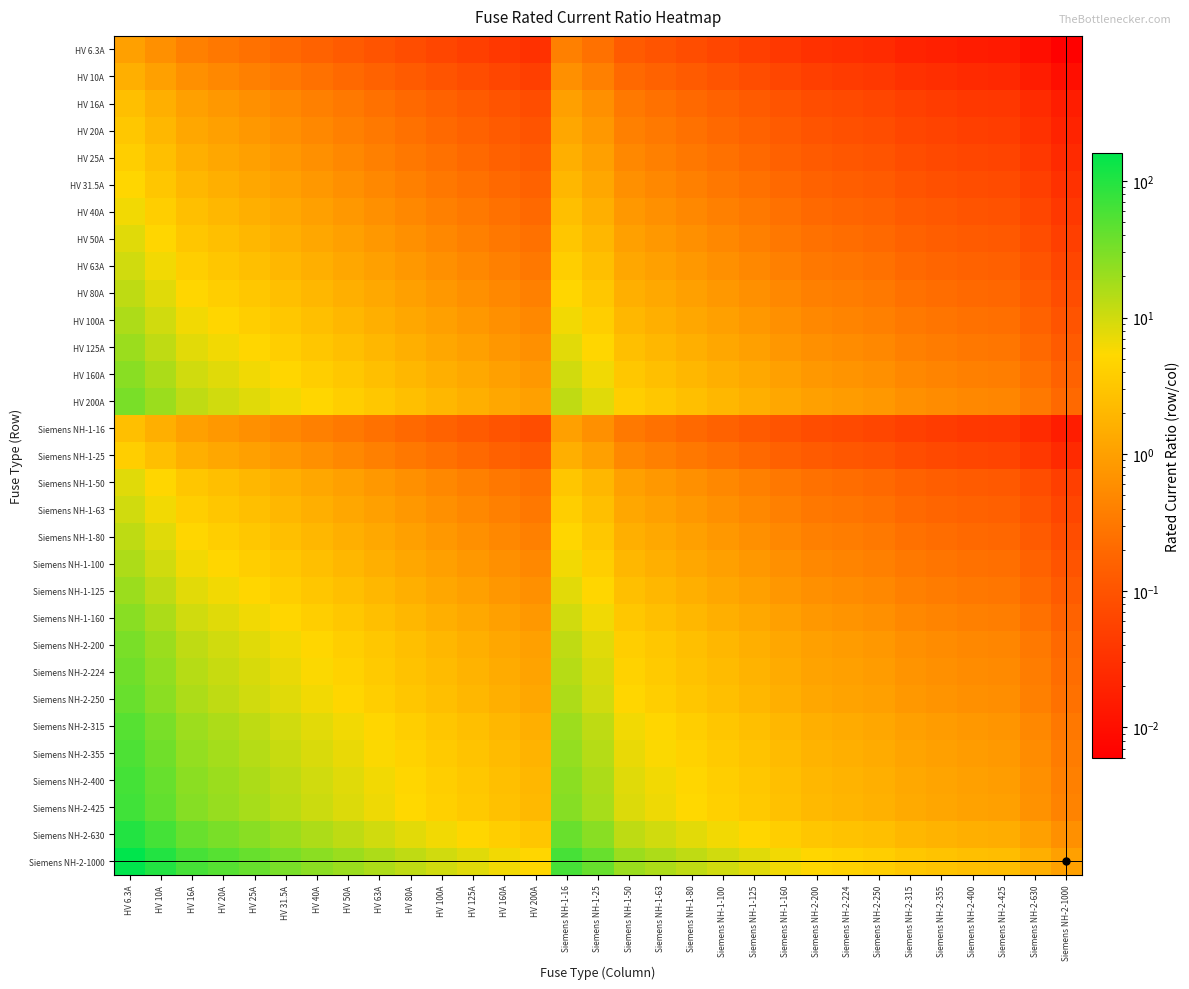

Reading left to right, extract all data points from this chart.

HV 6.3A: HV 6.3A=1.0	HV 10A=0.6	HV 16A=0.4	HV 20A=0.3	HV 25A=0.3	HV 31.5A=0.2	HV 40A=0.2	HV 50A=0.1	HV 63A=0.1	HV 80A=0.1	HV 100A=0.1	HV 125A=0.1	HV 160A=0.0	HV 200A=0.0	Siemens NH-1-16=0.4	Siemens NH-1-25=0.3	Siemens NH-1-50=0.1	Siemens NH-1-63=0.1	Siemens NH-1-80=0.1	Siemens NH-1-100=0.1	Siemens NH-1-125=0.1	Siemens NH-1-160=0.0	Siemens NH-2-200=0.0	Siemens NH-2-224=0.0	Siemens NH-2-250=0.0	Siemens NH-2-315=0.0	Siemens NH-2-355=0.0	Siemens NH-2-400=0.0	Siemens NH-2-425=0.0	Siemens NH-2-630=0.0	Siemens NH-2-1000=0.0
HV 10A: HV 6.3A=1.6	HV 10A=1.0	HV 16A=0.6	HV 20A=0.5	HV 25A=0.4	HV 31.5A=0.3	HV 40A=0.2	HV 50A=0.2	HV 63A=0.2	HV 80A=0.1	HV 100A=0.1	HV 125A=0.1	HV 160A=0.1	HV 200A=0.1	Siemens NH-1-16=0.6	Siemens NH-1-25=0.4	Siemens NH-1-50=0.2	Siemens NH-1-63=0.2	Siemens NH-1-80=0.1	Siemens NH-1-100=0.1	Siemens NH-1-125=0.1	Siemens NH-1-160=0.1	Siemens NH-2-200=0.1	Siemens NH-2-224=0.0	Siemens NH-2-250=0.0	Siemens NH-2-315=0.0	Siemens NH-2-355=0.0	Siemens NH-2-400=0.0	Siemens NH-2-425=0.0	Siemens NH-2-630=0.0	Siemens NH-2-1000=0.0
HV 16A: HV 6.3A=2.5	HV 10A=1.6	HV 16A=1.0	HV 20A=0.8	HV 25A=0.6	HV 31.5A=0.5	HV 40A=0.4	HV 50A=0.3	HV 63A=0.3	HV 80A=0.2	HV 100A=0.2	HV 125A=0.1	HV 160A=0.1	HV 200A=0.1	Siemens NH-1-16=1.0	Siemens NH-1-25=0.6	Siemens NH-1-50=0.3	Siemens NH-1-63=0.3	Siemens NH-1-80=0.2	Siemens NH-1-100=0.2	Siemens NH-1-125=0.1	Siemens NH-1-160=0.1	Siemens NH-2-200=0.1	Siemens NH-2-224=0.1	Siemens NH-2-250=0.1	Siemens NH-2-315=0.1	Siemens NH-2-355=0.0	Siemens NH-2-400=0.0	Siemens NH-2-425=0.0	Siemens NH-2-630=0.0	Siemens NH-2-1000=0.0
HV 20A: HV 6.3A=3.2	HV 10A=2.0	HV 16A=1.2	HV 20A=1.0	HV 25A=0.8	HV 31.5A=0.6	HV 40A=0.5	HV 50A=0.4	HV 63A=0.3	HV 80A=0.2	HV 100A=0.2	HV 125A=0.2	HV 160A=0.1	HV 200A=0.1	Siemens NH-1-16=1.2	Siemens NH-1-25=0.8	Siemens NH-1-50=0.4	Siemens NH-1-63=0.3	Siemens NH-1-80=0.2	Siemens NH-1-100=0.2	Siemens NH-1-125=0.2	Siemens NH-1-160=0.1	Siemens NH-2-200=0.1	Siemens NH-2-224=0.1	Siemens NH-2-250=0.1	Siemens NH-2-315=0.1	Siemens NH-2-355=0.1	Siemens NH-2-400=0.1	Siemens NH-2-425=0.0	Siemens NH-2-630=0.0	Siemens NH-2-1000=0.0
HV 25A: HV 6.3A=4.0	HV 10A=2.5	HV 16A=1.6	HV 20A=1.2	HV 25A=1.0	HV 31.5A=0.8	HV 40A=0.6	HV 50A=0.5	HV 63A=0.4	HV 80A=0.3	HV 100A=0.2	HV 125A=0.2	HV 160A=0.2	HV 200A=0.1	Siemens NH-1-16=1.6	Siemens NH-1-25=1.0	Siemens NH-1-50=0.5	Siemens NH-1-63=0.4	Siemens NH-1-80=0.3	Siemens NH-1-100=0.2	Siemens NH-1-125=0.2	Siemens NH-1-160=0.2	Siemens NH-2-200=0.1	Siemens NH-2-224=0.1	Siemens NH-2-250=0.1	Siemens NH-2-315=0.1	Siemens NH-2-355=0.1	Siemens NH-2-400=0.1	Siemens NH-2-425=0.1	Siemens NH-2-630=0.0	Siemens NH-2-1000=0.0
HV 31.5A: HV 6.3A=5.0	HV 10A=3.1	HV 16A=2.0	HV 20A=1.6	HV 25A=1.3	HV 31.5A=1.0	HV 40A=0.8	HV 50A=0.6	HV 63A=0.5	HV 80A=0.4	HV 100A=0.3	HV 125A=0.3	HV 160A=0.2	HV 200A=0.2	Siemens NH-1-16=2.0	Siemens NH-1-25=1.3	Siemens NH-1-50=0.6	Siemens NH-1-63=0.5	Siemens NH-1-80=0.4	Siemens NH-1-100=0.3	Siemens NH-1-125=0.3	Siemens NH-1-160=0.2	Siemens NH-2-200=0.2	Siemens NH-2-224=0.1	Siemens NH-2-250=0.1	Siemens NH-2-315=0.1	Siemens NH-2-355=0.1	Siemens NH-2-400=0.1	Siemens NH-2-425=0.1	Siemens NH-2-630=0.1	Siemens NH-2-1000=0.0
HV 40A: HV 6.3A=6.3	HV 10A=4.0	HV 16A=2.5	HV 20A=2.0	HV 25A=1.6	HV 31.5A=1.3	HV 40A=1.0	HV 50A=0.8	HV 63A=0.6	HV 80A=0.5	HV 100A=0.4	HV 125A=0.3	HV 160A=0.2	HV 200A=0.2	Siemens NH-1-16=2.5	Siemens NH-1-25=1.6	Siemens NH-1-50=0.8	Siemens NH-1-63=0.6	Siemens NH-1-80=0.5	Siemens NH-1-100=0.4	Siemens NH-1-125=0.3	Siemens NH-1-160=0.2	Siemens NH-2-200=0.2	Siemens NH-2-224=0.2	Siemens NH-2-250=0.2	Siemens NH-2-315=0.1	Siemens NH-2-355=0.1	Siemens NH-2-400=0.1	Siemens NH-2-425=0.1	Siemens NH-2-630=0.1	Siemens NH-2-1000=0.0
HV 50A: HV 6.3A=7.9	HV 10A=5.0	HV 16A=3.1	HV 20A=2.5	HV 25A=2.0	HV 31.5A=1.6	HV 40A=1.2	HV 50A=1.0	HV 63A=0.8	HV 80A=0.6	HV 100A=0.5	HV 125A=0.4	HV 160A=0.3	HV 200A=0.2	Siemens NH-1-16=3.1	Siemens NH-1-25=2.0	Siemens NH-1-50=1.0	Siemens NH-1-63=0.8	Siemens NH-1-80=0.6	Siemens NH-1-100=0.5	Siemens NH-1-125=0.4	Siemens NH-1-160=0.3	Siemens NH-2-200=0.2	Siemens NH-2-224=0.2	Siemens NH-2-250=0.2	Siemens NH-2-315=0.2	Siemens NH-2-355=0.1	Siemens NH-2-400=0.1	Siemens NH-2-425=0.1	Siemens NH-2-630=0.1	Siemens NH-2-1000=0.1
HV 63A: HV 6.3A=10.0	HV 10A=6.3	HV 16A=3.9	HV 20A=3.1	HV 25A=2.5	HV 31.5A=2.0	HV 40A=1.6	HV 50A=1.3	HV 63A=1.0	HV 80A=0.8	HV 100A=0.6	HV 125A=0.5	HV 160A=0.4	HV 200A=0.3	Siemens NH-1-16=3.9	Siemens NH-1-25=2.5	Siemens NH-1-50=1.3	Siemens NH-1-63=1.0	Siemens NH-1-80=0.8	Siemens NH-1-100=0.6	Siemens NH-1-125=0.5	Siemens NH-1-160=0.4	Siemens NH-2-200=0.3	Siemens NH-2-224=0.3	Siemens NH-2-250=0.3	Siemens NH-2-315=0.2	Siemens NH-2-355=0.2	Siemens NH-2-400=0.2	Siemens NH-2-425=0.1	Siemens NH-2-630=0.1	Siemens NH-2-1000=0.1
HV 80A: HV 6.3A=12.7	HV 10A=8.0	HV 16A=5.0	HV 20A=4.0	HV 25A=3.2	HV 31.5A=2.5	HV 40A=2.0	HV 50A=1.6	HV 63A=1.3	HV 80A=1.0	HV 100A=0.8	HV 125A=0.6	HV 160A=0.5	HV 200A=0.4	Siemens NH-1-16=5.0	Siemens NH-1-25=3.2	Siemens NH-1-50=1.6	Siemens NH-1-63=1.3	Siemens NH-1-80=1.0	Siemens NH-1-100=0.8	Siemens NH-1-125=0.6	Siemens NH-1-160=0.5	Siemens NH-2-200=0.4	Siemens NH-2-224=0.4	Siemens NH-2-250=0.3	Siemens NH-2-315=0.3	Siemens NH-2-355=0.2	Siemens NH-2-400=0.2	Siemens NH-2-425=0.2	Siemens NH-2-630=0.1	Siemens NH-2-1000=0.1
HV 100A: HV 6.3A=15.9	HV 10A=10.0	HV 16A=6.2	HV 20A=5.0	HV 25A=4.0	HV 31.5A=3.2	HV 40A=2.5	HV 50A=2.0	HV 63A=1.6	HV 80A=1.2	HV 100A=1.0	HV 125A=0.8	HV 160A=0.6	HV 200A=0.5	Siemens NH-1-16=6.2	Siemens NH-1-25=4.0	Siemens NH-1-50=2.0	Siemens NH-1-63=1.6	Siemens NH-1-80=1.2	Siemens NH-1-100=1.0	Siemens NH-1-125=0.8	Siemens NH-1-160=0.6	Siemens NH-2-200=0.5	Siemens NH-2-224=0.4	Siemens NH-2-250=0.4	Siemens NH-2-315=0.3	Siemens NH-2-355=0.3	Siemens NH-2-400=0.2	Siemens NH-2-425=0.2	Siemens NH-2-630=0.2	Siemens NH-2-1000=0.1
HV 125A: HV 6.3A=19.8	HV 10A=12.5	HV 16A=7.8	HV 20A=6.2	HV 25A=5.0	HV 31.5A=4.0	HV 40A=3.1	HV 50A=2.5	HV 63A=2.0	HV 80A=1.6	HV 100A=1.2	HV 125A=1.0	HV 160A=0.8	HV 200A=0.6	Siemens NH-1-16=7.8	Siemens NH-1-25=5.0	Siemens NH-1-50=2.5	Siemens NH-1-63=2.0	Siemens NH-1-80=1.6	Siemens NH-1-100=1.2	Siemens NH-1-125=1.0	Siemens NH-1-160=0.8	Siemens NH-2-200=0.6	Siemens NH-2-224=0.6	Siemens NH-2-250=0.5	Siemens NH-2-315=0.4	Siemens NH-2-355=0.4	Siemens NH-2-400=0.3	Siemens NH-2-425=0.3	Siemens NH-2-630=0.2	Siemens NH-2-1000=0.1
HV 160A: HV 6.3A=25.4	HV 10A=16.0	HV 16A=10.0	HV 20A=8.0	HV 25A=6.4	HV 31.5A=5.1	HV 40A=4.0	HV 50A=3.2	HV 63A=2.5	HV 80A=2.0	HV 100A=1.6	HV 125A=1.3	HV 160A=1.0	HV 200A=0.8	Siemens NH-1-16=10.0	Siemens NH-1-25=6.4	Siemens NH-1-50=3.2	Siemens NH-1-63=2.5	Siemens NH-1-80=2.0	Siemens NH-1-100=1.6	Siemens NH-1-125=1.3	Siemens NH-1-160=1.0	Siemens NH-2-200=0.8	Siemens NH-2-224=0.7	Siemens NH-2-250=0.6	Siemens NH-2-315=0.5	Siemens NH-2-355=0.5	Siemens NH-2-400=0.4	Siemens NH-2-425=0.4	Siemens NH-2-630=0.3	Siemens NH-2-1000=0.2
HV 200A: HV 6.3A=31.7	HV 10A=20.0	HV 16A=12.5	HV 20A=10.0	HV 25A=8.0	HV 31.5A=6.3	HV 40A=5.0	HV 50A=4.0	HV 63A=3.2	HV 80A=2.5	HV 100A=2.0	HV 125A=1.6	HV 160A=1.2	HV 200A=1.0	Siemens NH-1-16=12.5	Siemens NH-1-25=8.0	Siemens NH-1-50=4.0	Siemens NH-1-63=3.2	Siemens NH-1-80=2.5	Siemens NH-1-100=2.0	Siemens NH-1-125=1.6	Siemens NH-1-160=1.2	Siemens NH-2-200=1.0	Siemens NH-2-224=0.9	Siemens NH-2-250=0.8	Siemens NH-2-315=0.6	Siemens NH-2-355=0.6	Siemens NH-2-400=0.5	Siemens NH-2-425=0.5	Siemens NH-2-630=0.3	Siemens NH-2-1000=0.2
Siemens NH-1-16: HV 6.3A=2.5	HV 10A=1.6	HV 16A=1.0	HV 20A=0.8	HV 25A=0.6	HV 31.5A=0.5	HV 40A=0.4	HV 50A=0.3	HV 63A=0.3	HV 80A=0.2	HV 100A=0.2	HV 125A=0.1	HV 160A=0.1	HV 200A=0.1	Siemens NH-1-16=1.0	Siemens NH-1-25=0.6	Siemens NH-1-50=0.3	Siemens NH-1-63=0.3	Siemens NH-1-80=0.2	Siemens NH-1-100=0.2	Siemens NH-1-125=0.1	Siemens NH-1-160=0.1	Siemens NH-2-200=0.1	Siemens NH-2-224=0.1	Siemens NH-2-250=0.1	Siemens NH-2-315=0.1	Siemens NH-2-355=0.0	Siemens NH-2-400=0.0	Siemens NH-2-425=0.0	Siemens NH-2-630=0.0	Siemens NH-2-1000=0.0
Siemens NH-1-25: HV 6.3A=4.0	HV 10A=2.5	HV 16A=1.6	HV 20A=1.2	HV 25A=1.0	HV 31.5A=0.8	HV 40A=0.6	HV 50A=0.5	HV 63A=0.4	HV 80A=0.3	HV 100A=0.2	HV 125A=0.2	HV 160A=0.2	HV 200A=0.1	Siemens NH-1-16=1.6	Siemens NH-1-25=1.0	Siemens NH-1-50=0.5	Siemens NH-1-63=0.4	Siemens NH-1-80=0.3	Siemens NH-1-100=0.2	Siemens NH-1-125=0.2	Siemens NH-1-160=0.2	Siemens NH-2-200=0.1	Siemens NH-2-224=0.1	Siemens NH-2-250=0.1	Siemens NH-2-315=0.1	Siemens NH-2-355=0.1	Siemens NH-2-400=0.1	Siemens NH-2-425=0.1	Siemens NH-2-630=0.0	Siemens NH-2-1000=0.0
Siemens NH-1-50: HV 6.3A=7.9	HV 10A=5.0	HV 16A=3.1	HV 20A=2.5	HV 25A=2.0	HV 31.5A=1.6	HV 40A=1.2	HV 50A=1.0	HV 63A=0.8	HV 80A=0.6	HV 100A=0.5	HV 125A=0.4	HV 160A=0.3	HV 200A=0.2	Siemens NH-1-16=3.1	Siemens NH-1-25=2.0	Siemens NH-1-50=1.0	Siemens NH-1-63=0.8	Siemens NH-1-80=0.6	Siemens NH-1-100=0.5	Siemens NH-1-125=0.4	Siemens NH-1-160=0.3	Siemens NH-2-200=0.2	Siemens NH-2-224=0.2	Siemens NH-2-250=0.2	Siemens NH-2-315=0.2	Siemens NH-2-355=0.1	Siemens NH-2-400=0.1	Siemens NH-2-425=0.1	Siemens NH-2-630=0.1	Siemens NH-2-1000=0.1
Siemens NH-1-63: HV 6.3A=10.0	HV 10A=6.3	HV 16A=3.9	HV 20A=3.1	HV 25A=2.5	HV 31.5A=2.0	HV 40A=1.6	HV 50A=1.3	HV 63A=1.0	HV 80A=0.8	HV 100A=0.6	HV 125A=0.5	HV 160A=0.4	HV 200A=0.3	Siemens NH-1-16=3.9	Siemens NH-1-25=2.5	Siemens NH-1-50=1.3	Siemens NH-1-63=1.0	Siemens NH-1-80=0.8	Siemens NH-1-100=0.6	Siemens NH-1-125=0.5	Siemens NH-1-160=0.4	Siemens NH-2-200=0.3	Siemens NH-2-224=0.3	Siemens NH-2-250=0.3	Siemens NH-2-315=0.2	Siemens NH-2-355=0.2	Siemens NH-2-400=0.2	Siemens NH-2-425=0.1	Siemens NH-2-630=0.1	Siemens NH-2-1000=0.1
Siemens NH-1-80: HV 6.3A=12.7	HV 10A=8.0	HV 16A=5.0	HV 20A=4.0	HV 25A=3.2	HV 31.5A=2.5	HV 40A=2.0	HV 50A=1.6	HV 63A=1.3	HV 80A=1.0	HV 100A=0.8	HV 125A=0.6	HV 160A=0.5	HV 200A=0.4	Siemens NH-1-16=5.0	Siemens NH-1-25=3.2	Siemens NH-1-50=1.6	Siemens NH-1-63=1.3	Siemens NH-1-80=1.0	Siemens NH-1-100=0.8	Siemens NH-1-125=0.6	Siemens NH-1-160=0.5	Siemens NH-2-200=0.4	Siemens NH-2-224=0.4	Siemens NH-2-250=0.3	Siemens NH-2-315=0.3	Siemens NH-2-355=0.2	Siemens NH-2-400=0.2	Siemens NH-2-425=0.2	Siemens NH-2-630=0.1	Siemens NH-2-1000=0.1
Siemens NH-1-100: HV 6.3A=15.9	HV 10A=10.0	HV 16A=6.2	HV 20A=5.0	HV 25A=4.0	HV 31.5A=3.2	HV 40A=2.5	HV 50A=2.0	HV 63A=1.6	HV 80A=1.2	HV 100A=1.0	HV 125A=0.8	HV 160A=0.6	HV 200A=0.5	Siemens NH-1-16=6.2	Siemens NH-1-25=4.0	Siemens NH-1-50=2.0	Siemens NH-1-63=1.6	Siemens NH-1-80=1.2	Siemens NH-1-100=1.0	Siemens NH-1-125=0.8	Siemens NH-1-160=0.6	Siemens NH-2-200=0.5	Siemens NH-2-224=0.4	Siemens NH-2-250=0.4	Siemens NH-2-315=0.3	Siemens NH-2-355=0.3	Siemens NH-2-400=0.2	Siemens NH-2-425=0.2	Siemens NH-2-630=0.2	Siemens NH-2-1000=0.1
Siemens NH-1-125: HV 6.3A=19.8	HV 10A=12.5	HV 16A=7.8	HV 20A=6.2	HV 25A=5.0	HV 31.5A=4.0	HV 40A=3.1	HV 50A=2.5	HV 63A=2.0	HV 80A=1.6	HV 100A=1.2	HV 125A=1.0	HV 160A=0.8	HV 200A=0.6	Siemens NH-1-16=7.8	Siemens NH-1-25=5.0	Siemens NH-1-50=2.5	Siemens NH-1-63=2.0	Siemens NH-1-80=1.6	Siemens NH-1-100=1.2	Siemens NH-1-125=1.0	Siemens NH-1-160=0.8	Siemens NH-2-200=0.6	Siemens NH-2-224=0.6	Siemens NH-2-250=0.5	Siemens NH-2-315=0.4	Siemens NH-2-355=0.4	Siemens NH-2-400=0.3	Siemens NH-2-425=0.3	Siemens NH-2-630=0.2	Siemens NH-2-1000=0.1
Siemens NH-1-160: HV 6.3A=25.4	HV 10A=16.0	HV 16A=10.0	HV 20A=8.0	HV 25A=6.4	HV 31.5A=5.1	HV 40A=4.0	HV 50A=3.2	HV 63A=2.5	HV 80A=2.0	HV 100A=1.6	HV 125A=1.3	HV 160A=1.0	HV 200A=0.8	Siemens NH-1-16=10.0	Siemens NH-1-25=6.4	Siemens NH-1-50=3.2	Siemens NH-1-63=2.5	Siemens NH-1-80=2.0	Siemens NH-1-100=1.6	Siemens NH-1-125=1.3	Siemens NH-1-160=1.0	Siemens NH-2-200=0.8	Siemens NH-2-224=0.7	Siemens NH-2-250=0.6	Siemens NH-2-315=0.5	Siemens NH-2-355=0.5	Siemens NH-2-400=0.4	Siemens NH-2-425=0.4	Siemens NH-2-630=0.3	Siemens NH-2-1000=0.2
Siemens NH-2-200: HV 6.3A=31.7	HV 10A=20.0	HV 16A=12.5	HV 20A=10.0	HV 25A=8.0	HV 31.5A=6.3	HV 40A=5.0	HV 50A=4.0	HV 63A=3.2	HV 80A=2.5	HV 100A=2.0	HV 125A=1.6	HV 160A=1.2	HV 200A=1.0	Siemens NH-1-16=12.5	Siemens NH-1-25=8.0	Siemens NH-1-50=4.0	Siemens NH-1-63=3.2	Siemens NH-1-80=2.5	Siemens NH-1-100=2.0	Siemens NH-1-125=1.6	Siemens NH-1-160=1.2	Siemens NH-2-200=1.0	Siemens NH-2-224=0.9	Siemens NH-2-250=0.8	Siemens NH-2-315=0.6	Siemens NH-2-355=0.6	Siemens NH-2-400=0.5	Siemens NH-2-425=0.5	Siemens NH-2-630=0.3	Siemens NH-2-1000=0.2
Siemens NH-2-224: HV 6.3A=35.6	HV 10A=22.4	HV 16A=14.0	HV 20A=11.2	HV 25A=9.0	HV 31.5A=7.1	HV 40A=5.6	HV 50A=4.5	HV 63A=3.6	HV 80A=2.8	HV 100A=2.2	HV 125A=1.8	HV 160A=1.4	HV 200A=1.1	Siemens NH-1-16=14.0	Siemens NH-1-25=9.0	Siemens NH-1-50=4.5	Siemens NH-1-63=3.6	Siemens NH-1-80=2.8	Siemens NH-1-100=2.2	Siemens NH-1-125=1.8	Siemens NH-1-160=1.4	Siemens NH-2-200=1.1	Siemens NH-2-224=1.0	Siemens NH-2-250=0.9	Siemens NH-2-315=0.7	Siemens NH-2-355=0.6	Siemens NH-2-400=0.6	Siemens NH-2-425=0.5	Siemens NH-2-630=0.4	Siemens NH-2-1000=0.2
Siemens NH-2-250: HV 6.3A=39.7	HV 10A=25.0	HV 16A=15.6	HV 20A=12.5	HV 25A=10.0	HV 31.5A=7.9	HV 40A=6.2	HV 50A=5.0	HV 63A=4.0	HV 80A=3.1	HV 100A=2.5	HV 125A=2.0	HV 160A=1.6	HV 200A=1.2	Siemens NH-1-16=15.6	Siemens NH-1-25=10.0	Siemens NH-1-50=5.0	Siemens NH-1-63=4.0	Siemens NH-1-80=3.1	Siemens NH-1-100=2.5	Siemens NH-1-125=2.0	Siemens NH-1-160=1.6	Siemens NH-2-200=1.2	Siemens NH-2-224=1.1	Siemens NH-2-250=1.0	Siemens NH-2-315=0.8	Siemens NH-2-355=0.7	Siemens NH-2-400=0.6	Siemens NH-2-425=0.6	Siemens NH-2-630=0.4	Siemens NH-2-1000=0.2
Siemens NH-2-315: HV 6.3A=50.0	HV 10A=31.5	HV 16A=19.7	HV 20A=15.8	HV 25A=12.6	HV 31.5A=10.0	HV 40A=7.9	HV 50A=6.3	HV 63A=5.0	HV 80A=3.9	HV 100A=3.1	HV 125A=2.5	HV 160A=2.0	HV 200A=1.6	Siemens NH-1-16=19.7	Siemens NH-1-25=12.6	Siemens NH-1-50=6.3	Siemens NH-1-63=5.0	Siemens NH-1-80=3.9	Siemens NH-1-100=3.1	Siemens NH-1-125=2.5	Siemens NH-1-160=2.0	Siemens NH-2-200=1.6	Siemens NH-2-224=1.4	Siemens NH-2-250=1.3	Siemens NH-2-315=1.0	Siemens NH-2-355=0.9	Siemens NH-2-400=0.8	Siemens NH-2-425=0.7	Siemens NH-2-630=0.5	Siemens NH-2-1000=0.3
Siemens NH-2-355: HV 6.3A=56.3	HV 10A=35.5	HV 16A=22.2	HV 20A=17.8	HV 25A=14.2	HV 31.5A=11.3	HV 40A=8.9	HV 50A=7.1	HV 63A=5.6	HV 80A=4.4	HV 100A=3.5	HV 125A=2.8	HV 160A=2.2	HV 200A=1.8	Siemens NH-1-16=22.2	Siemens NH-1-25=14.2	Siemens NH-1-50=7.1	Siemens NH-1-63=5.6	Siemens NH-1-80=4.4	Siemens NH-1-100=3.5	Siemens NH-1-125=2.8	Siemens NH-1-160=2.2	Siemens NH-2-200=1.8	Siemens NH-2-224=1.6	Siemens NH-2-250=1.4	Siemens NH-2-315=1.1	Siemens NH-2-355=1.0	Siemens NH-2-400=0.9	Siemens NH-2-425=0.8	Siemens NH-2-630=0.6	Siemens NH-2-1000=0.4
Siemens NH-2-400: HV 6.3A=63.5	HV 10A=40.0	HV 16A=25.0	HV 20A=20.0	HV 25A=16.0	HV 31.5A=12.7	HV 40A=10.0	HV 50A=8.0	HV 63A=6.3	HV 80A=5.0	HV 100A=4.0	HV 125A=3.2	HV 160A=2.5	HV 200A=2.0	Siemens NH-1-16=25.0	Siemens NH-1-25=16.0	Siemens NH-1-50=8.0	Siemens NH-1-63=6.3	Siemens NH-1-80=5.0	Siemens NH-1-100=4.0	Siemens NH-1-125=3.2	Siemens NH-1-160=2.5	Siemens NH-2-200=2.0	Siemens NH-2-224=1.8	Siemens NH-2-250=1.6	Siemens NH-2-315=1.3	Siemens NH-2-355=1.1	Siemens NH-2-400=1.0	Siemens NH-2-425=0.9	Siemens NH-2-630=0.6	Siemens NH-2-1000=0.4
Siemens NH-2-425: HV 6.3A=67.5	HV 10A=42.5	HV 16A=26.6	HV 20A=21.2	HV 25A=17.0	HV 31.5A=13.5	HV 40A=10.6	HV 50A=8.5	HV 63A=6.7	HV 80A=5.3	HV 100A=4.2	HV 125A=3.4	HV 160A=2.7	HV 200A=2.1	Siemens NH-1-16=26.6	Siemens NH-1-25=17.0	Siemens NH-1-50=8.5	Siemens NH-1-63=6.7	Siemens NH-1-80=5.3	Siemens NH-1-100=4.2	Siemens NH-1-125=3.4	Siemens NH-1-160=2.7	Siemens NH-2-200=2.1	Siemens NH-2-224=1.9	Siemens NH-2-250=1.7	Siemens NH-2-315=1.3	Siemens NH-2-355=1.2	Siemens NH-2-400=1.1	Siemens NH-2-425=1.0	Siemens NH-2-630=0.7	Siemens NH-2-1000=0.4
Siemens NH-2-630: HV 6.3A=100.0	HV 10A=63.0	HV 16A=39.4	HV 20A=31.5	HV 25A=25.2	HV 31.5A=20.0	HV 40A=15.8	HV 50A=12.6	HV 63A=10.0	HV 80A=7.9	HV 100A=6.3	HV 125A=5.0	HV 160A=3.9	HV 200A=3.1	Siemens NH-1-16=39.4	Siemens NH-1-25=25.2	Siemens NH-1-50=12.6	Siemens NH-1-63=10.0	Siemens NH-1-80=7.9	Siemens NH-1-100=6.3	Siemens NH-1-125=5.0	Siemens NH-1-160=3.9	Siemens NH-2-200=3.1	Siemens NH-2-224=2.8	Siemens NH-2-250=2.5	Siemens NH-2-315=2.0	Siemens NH-2-355=1.8	Siemens NH-2-400=1.6	Siemens NH-2-425=1.5	Siemens NH-2-630=1.0	Siemens NH-2-1000=0.6
Siemens NH-2-1000: HV 6.3A=158.7	HV 10A=100.0	HV 16A=62.5	HV 20A=50.0	HV 25A=40.0	HV 31.5A=31.7	HV 40A=25.0	HV 50A=20.0	HV 63A=15.9	HV 80A=12.5	HV 100A=10.0	HV 125A=8.0	HV 160A=6.2	HV 200A=5.0	Siemens NH-1-16=62.5	Siemens NH-1-25=40.0	Siemens NH-1-50=20.0	Siemens NH-1-63=15.9	Siemens NH-1-80=12.5	Siemens NH-1-100=10.0	Siemens NH-1-125=8.0	Siemens NH-1-160=6.2	Siemens NH-2-200=5.0	Siemens NH-2-224=4.5	Siemens NH-2-250=4.0	Siemens NH-2-315=3.2	Siemens NH-2-355=2.8	Siemens NH-2-400=2.5	Siemens NH-2-425=2.4	Siemens NH-2-630=1.6	Siemens NH-2-1000=1.0